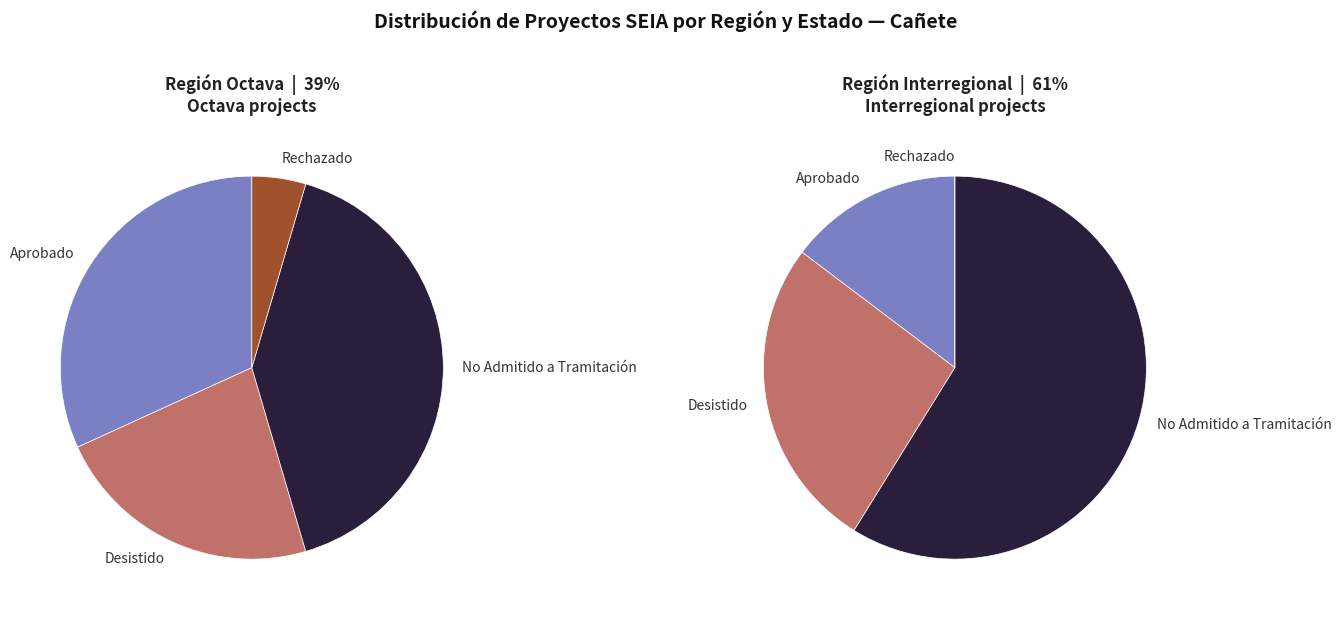

Rank the categories by value from highest to lowest.

Interregional, Octava